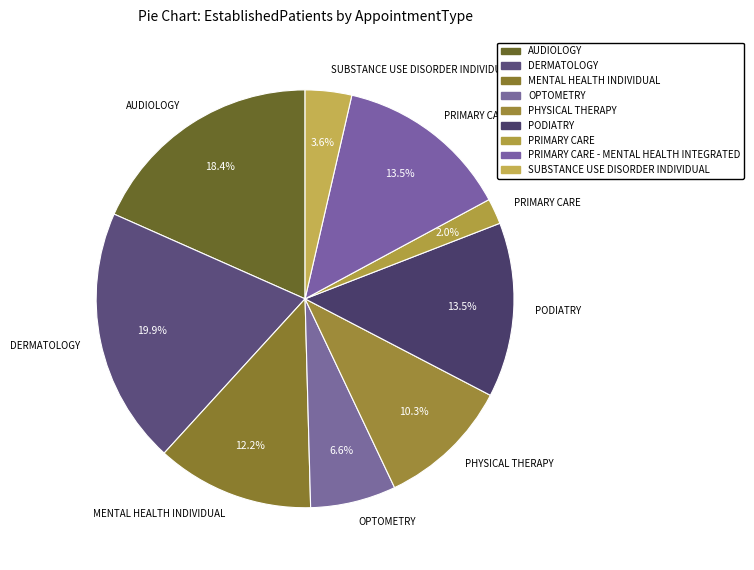

To the nearest percent, what percentage of the pie is AUDIOLOGY?

18%